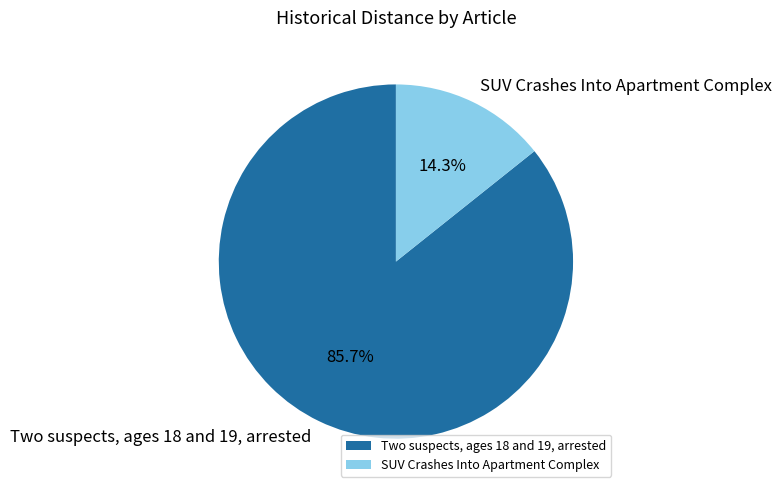

What is the ratio of the value at Two suspects, ages 18 and 19, arrested to the value at SUV Crashes Into Apartment Complex?

6.0